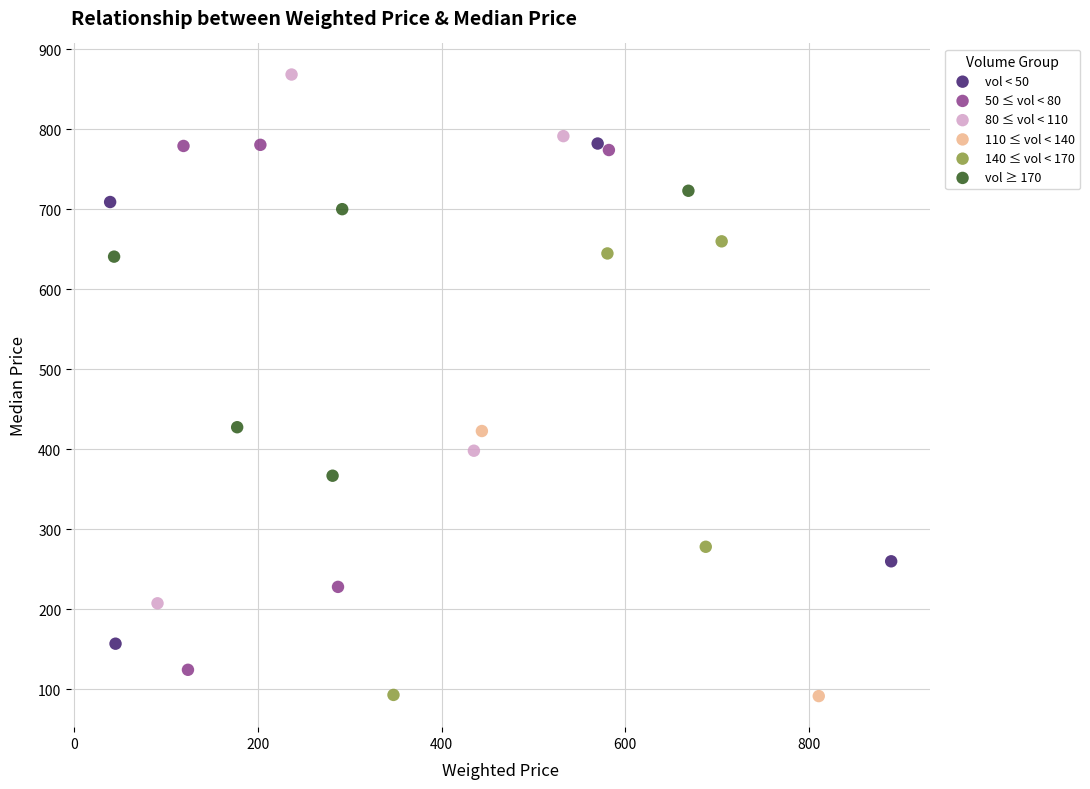

What are all the series names shown in the legend?

vol < 50, 50 ≤ vol < 80, 80 ≤ vol < 110, 110 ≤ vol < 140, 140 ≤ vol < 170, vol ≥ 170